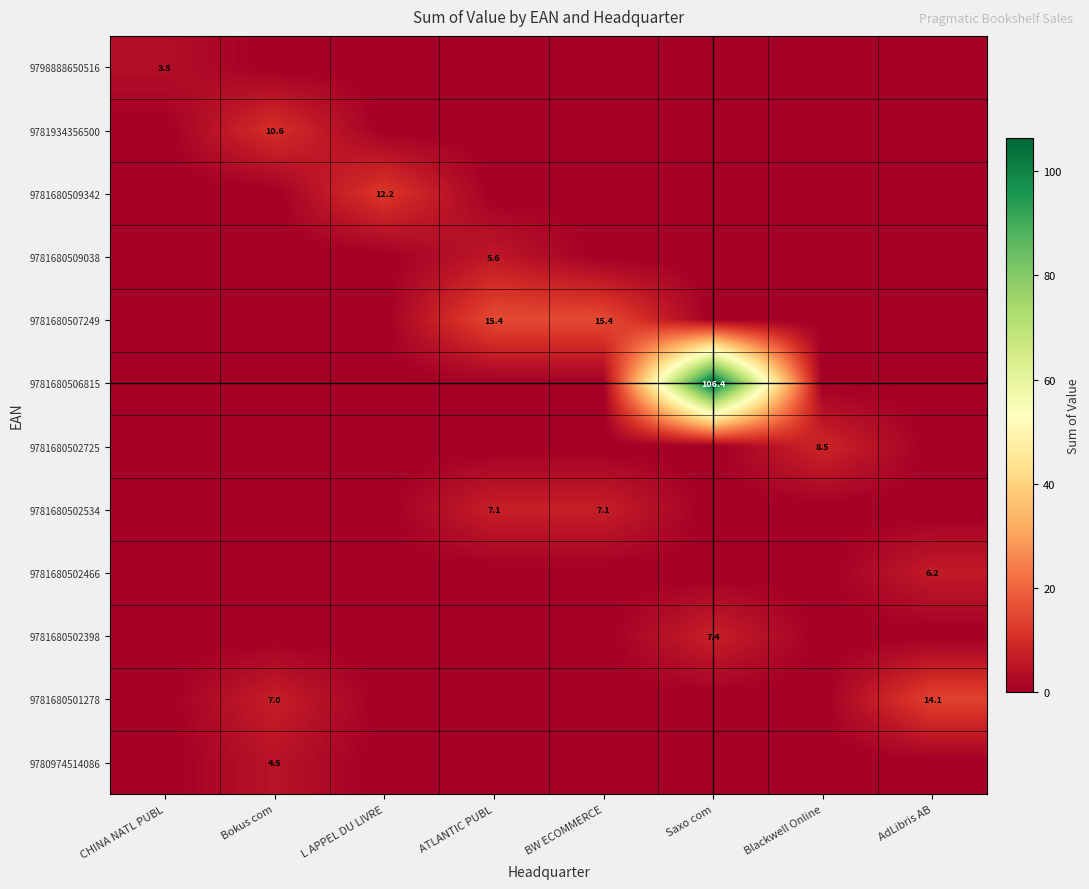

Is it true that 9798888650516 equals 3.5 at CHINA NATL PUBL?

True